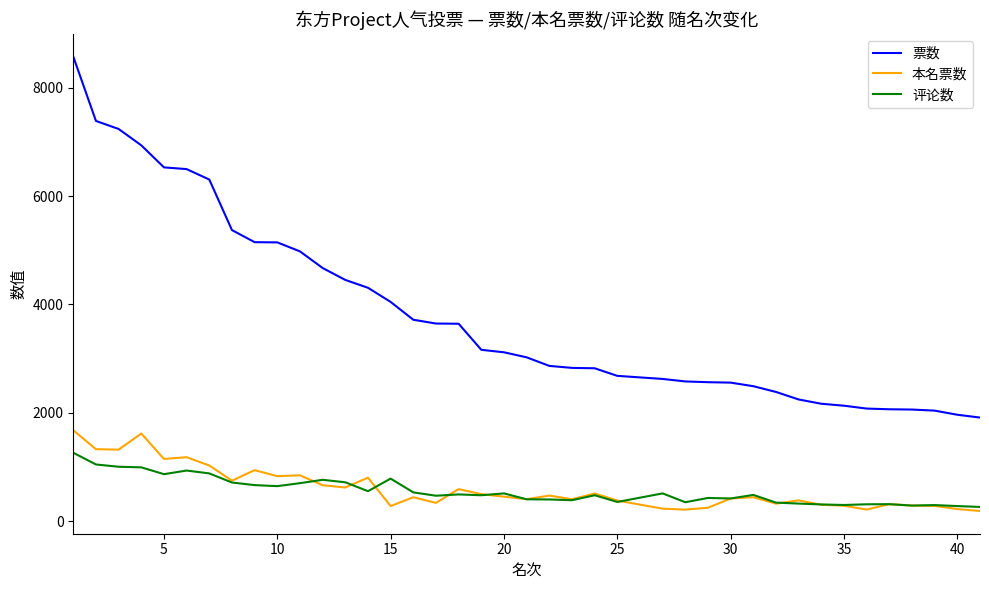

Which series has the largest total across all categories?

票数